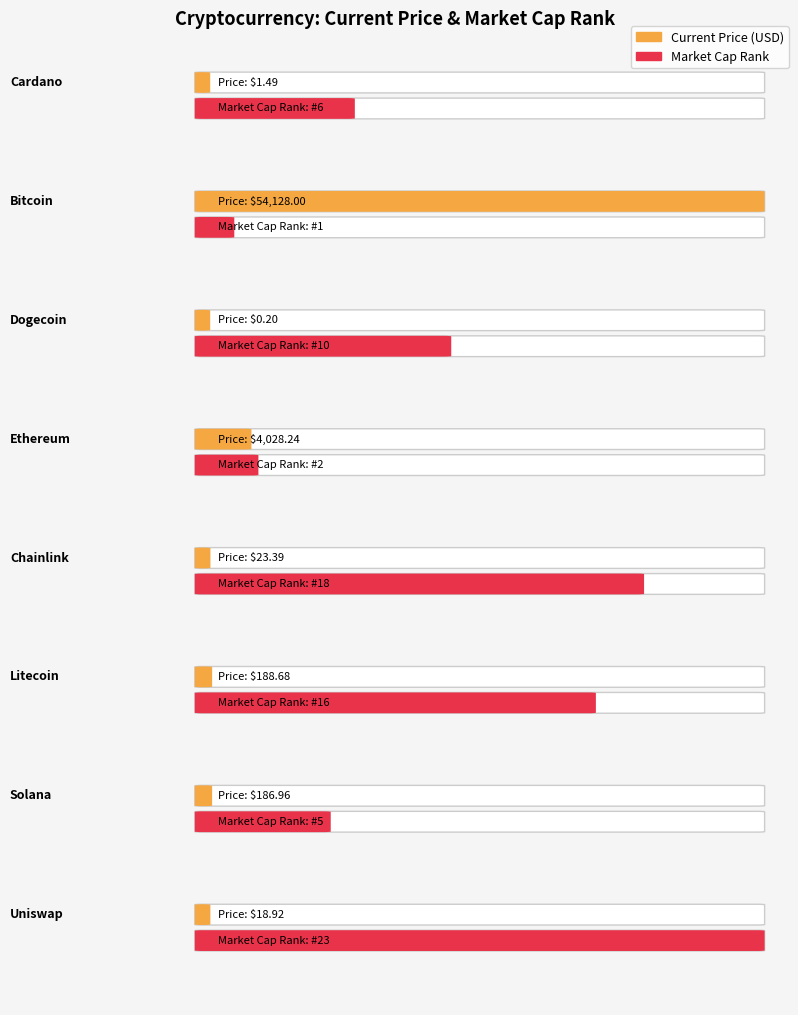

Reading left to right, list all the values displayed in this chart.

current_price: Cardano=1.5	Bitcoin=54128.0	Dogecoin=0.2	Ethereum=4028.2	Chainlink=23.4	Litecoin=188.7	Solana=187.0	Uniswap=18.9
market_cap_rank: Cardano=6.0	Bitcoin=1.0	Dogecoin=10.0	Ethereum=2.0	Chainlink=18.0	Litecoin=16.0	Solana=5.0	Uniswap=23.0